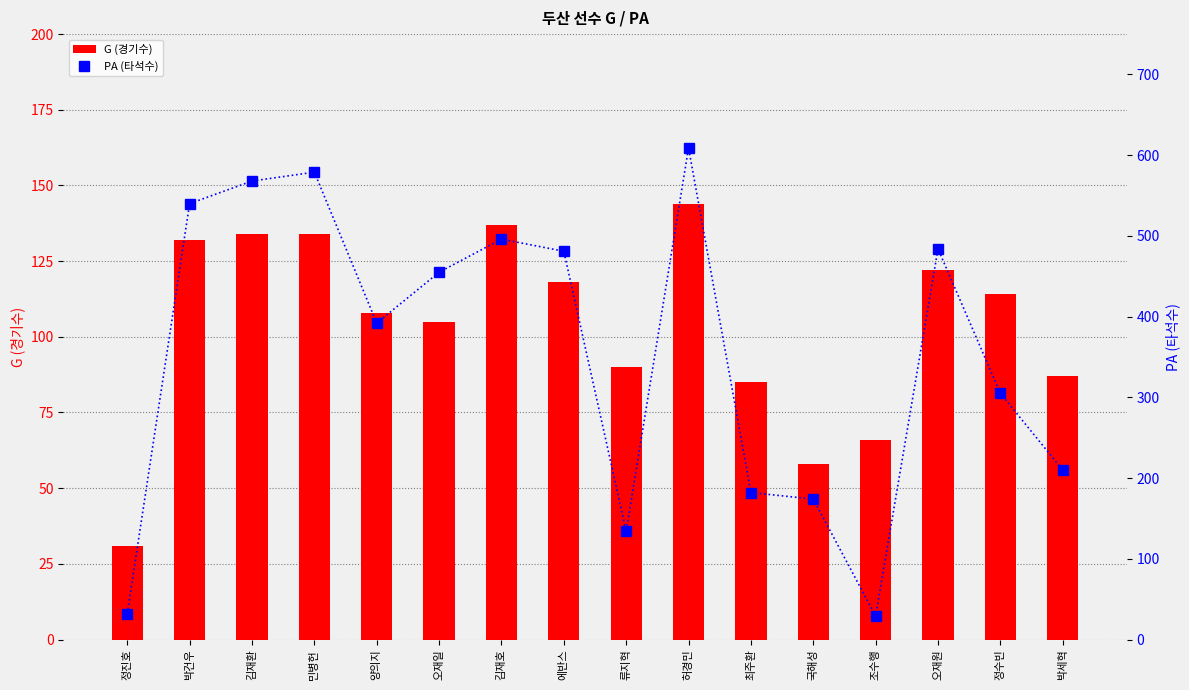

What is the value of the PA (타석수) bar at the 11th from the left?

182